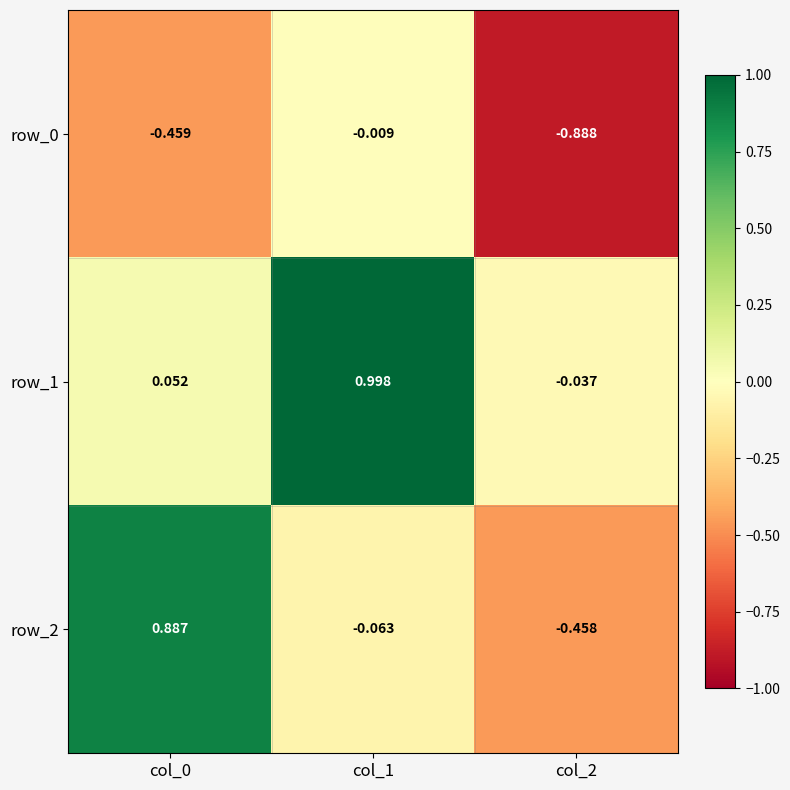

Is the value of row_1 at col_0 greater than the value of row_0 at col_0?

Yes